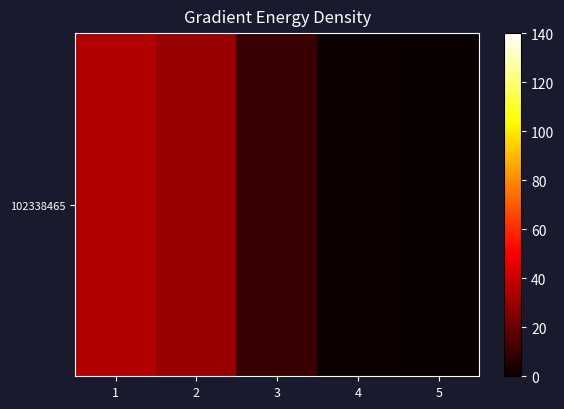

True or false: the data shows 0 at 5.

True